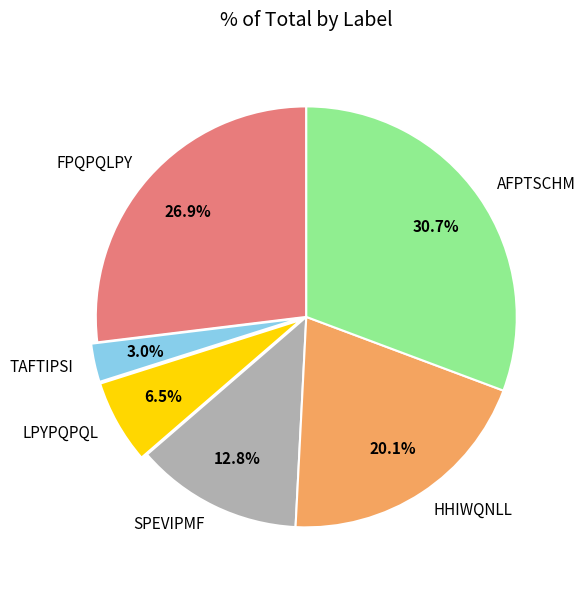

Between HHIWQNLL and SPEVIPMF, which is larger?

HHIWQNLL